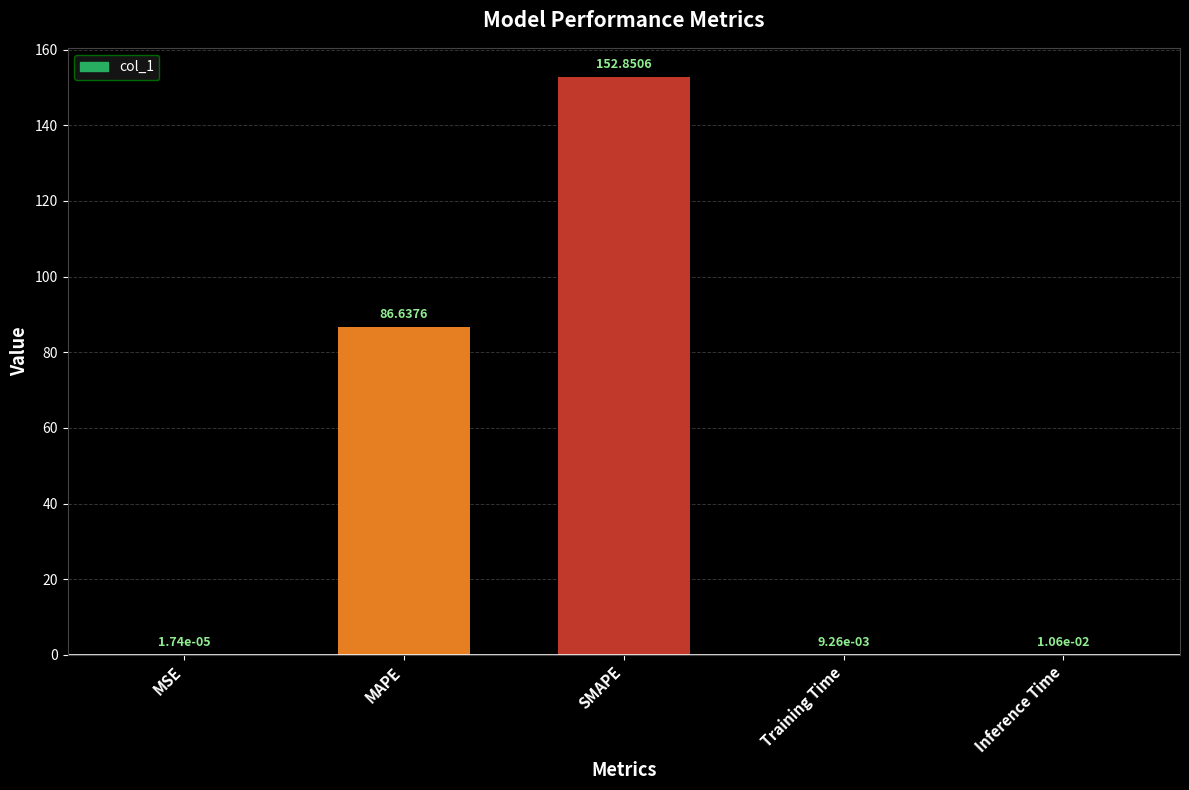

What is the change in value from MSE to SMAPE?

+152.9